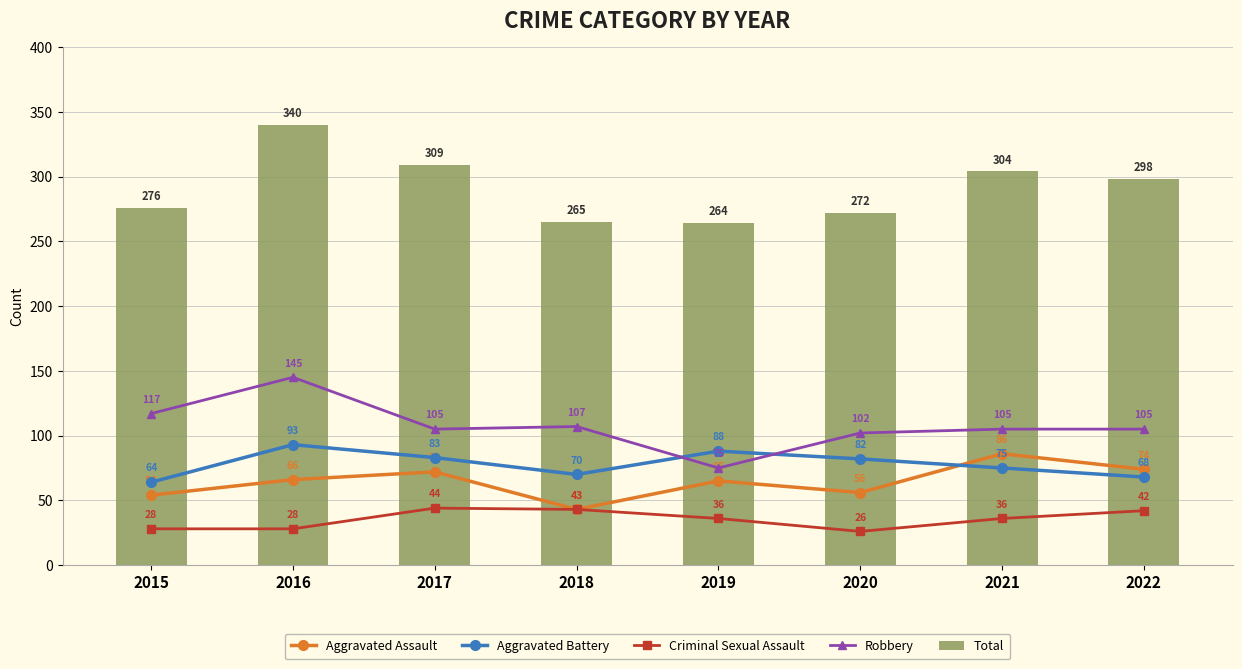

What is the minimum value shown in the chart?

26